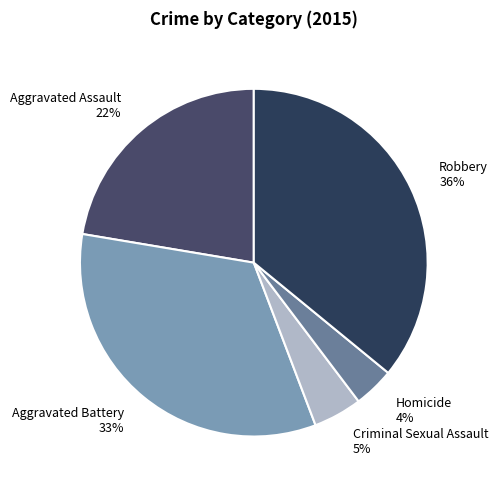

Between Aggravated Assault and Aggravated Battery, which is larger?

Aggravated Battery